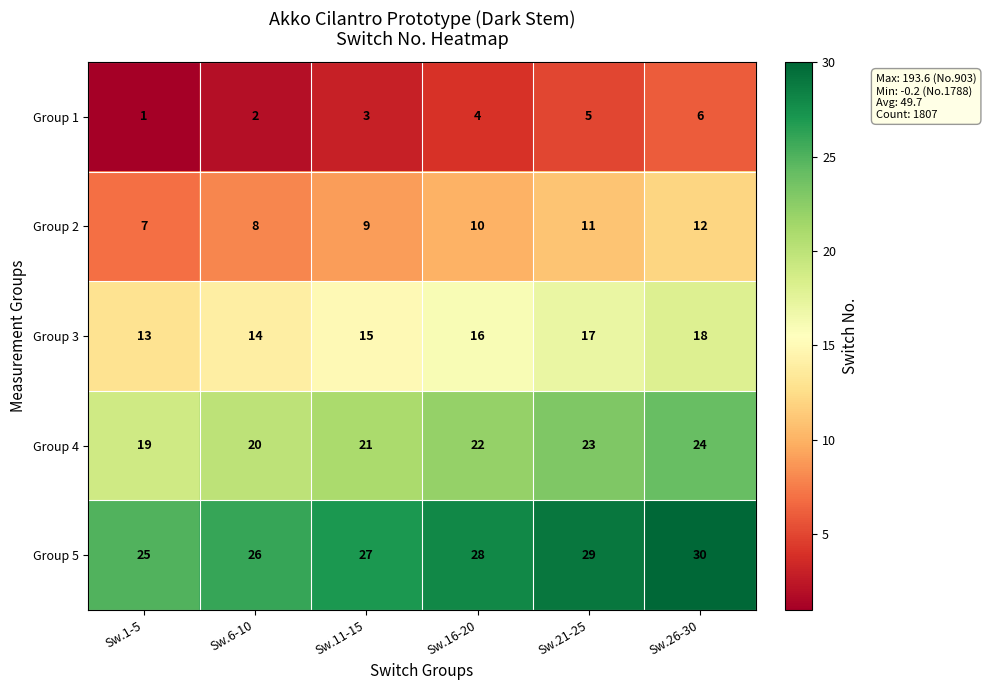

What is the difference between the maximum and minimum values in the Group 2 series?

5